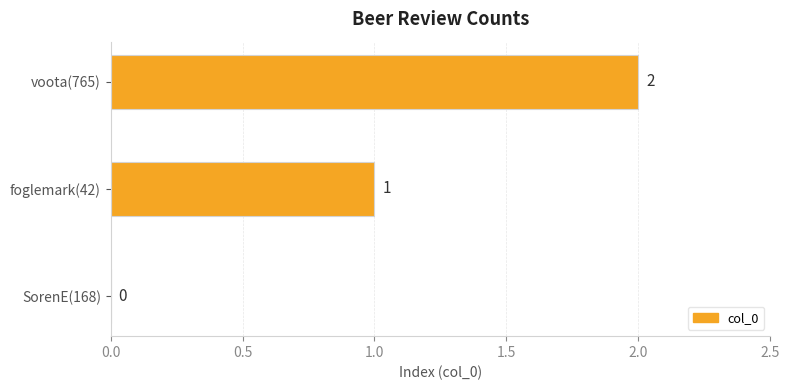

What is the sum of all values?

3